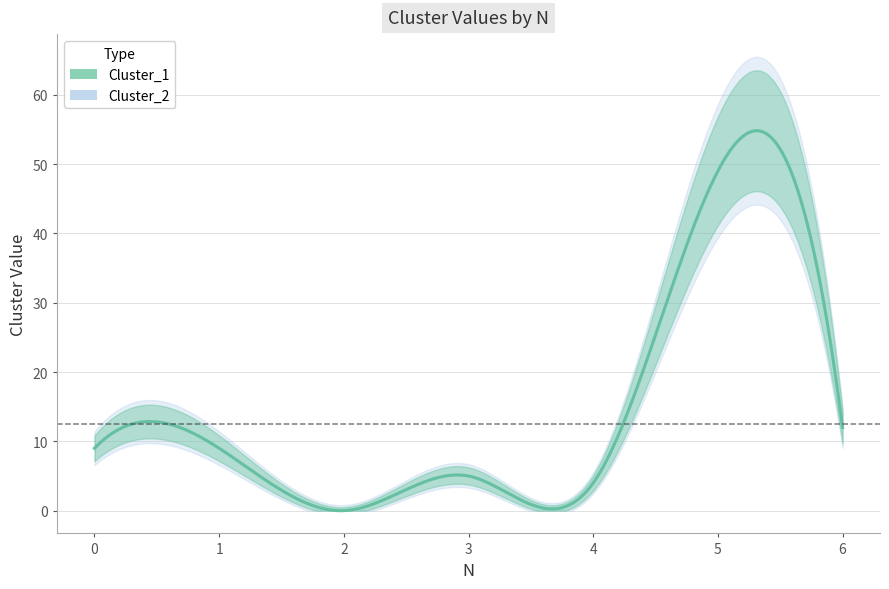

Does the chart display data point markers on the line(s)?

No